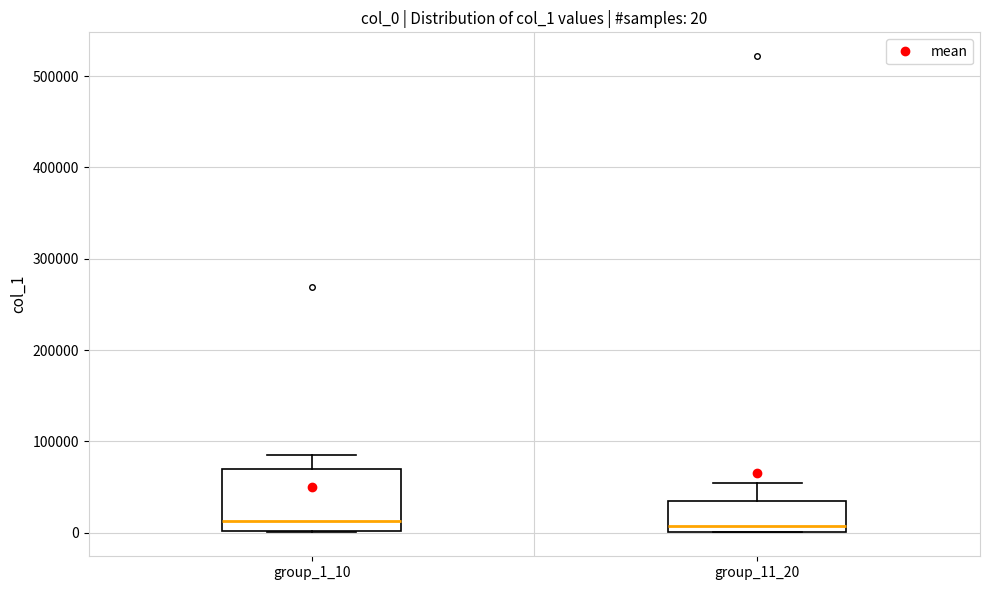

Which box is the tallest, from its lower edge to its upper edge?

group_1_10